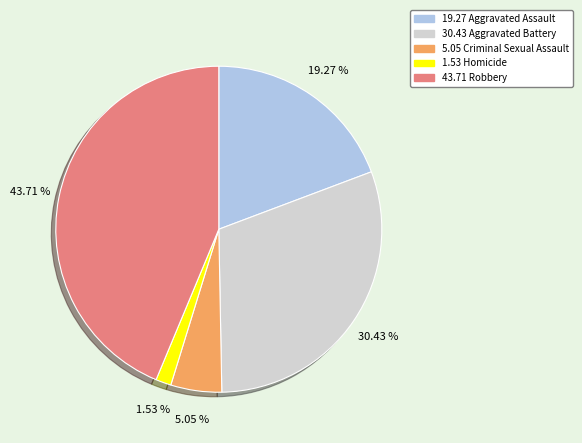

Count the number of slices in the pie.

5